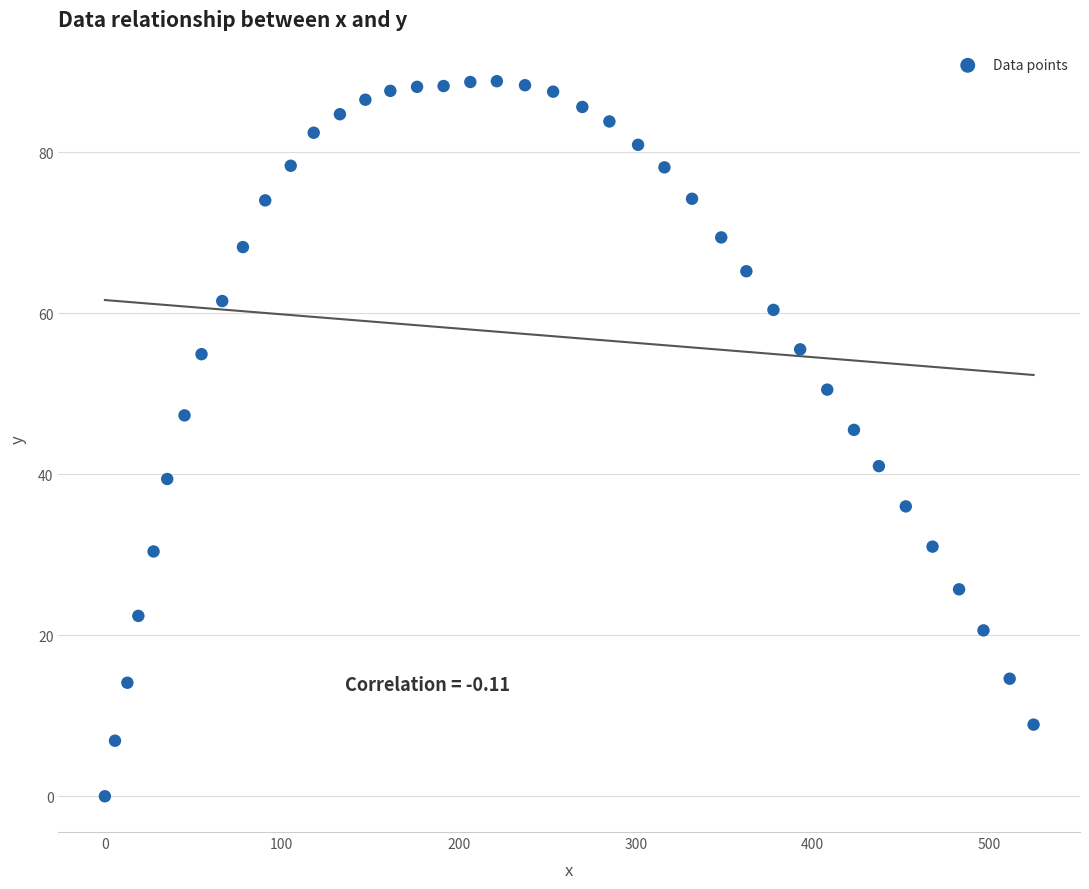

What is the range of Y values (max minus min)?

88.8